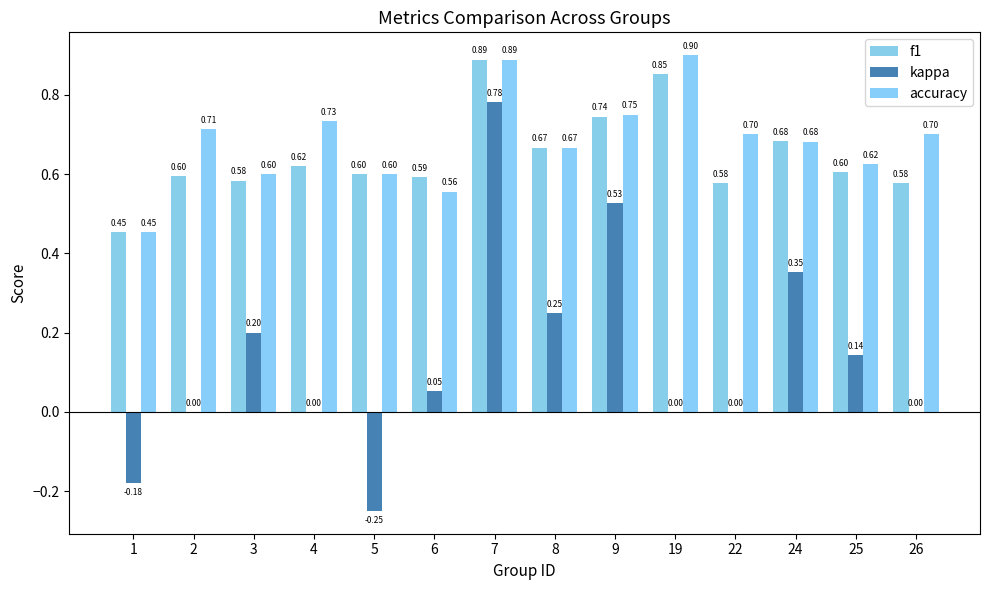

The accuracy series shows 0.7 at 1. True or false?

False